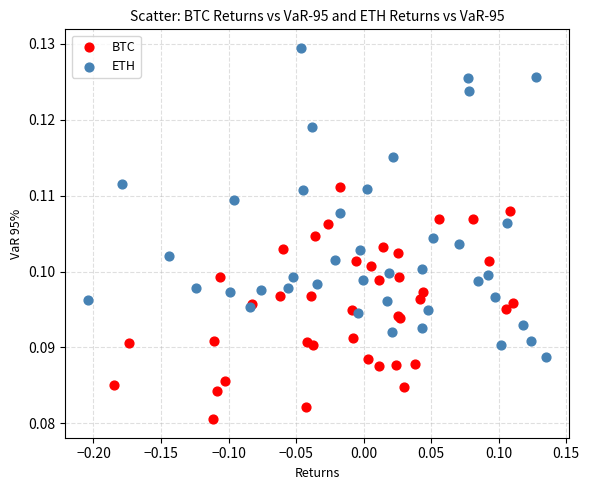

Which series reaches the maximum Y coordinate?

ETH